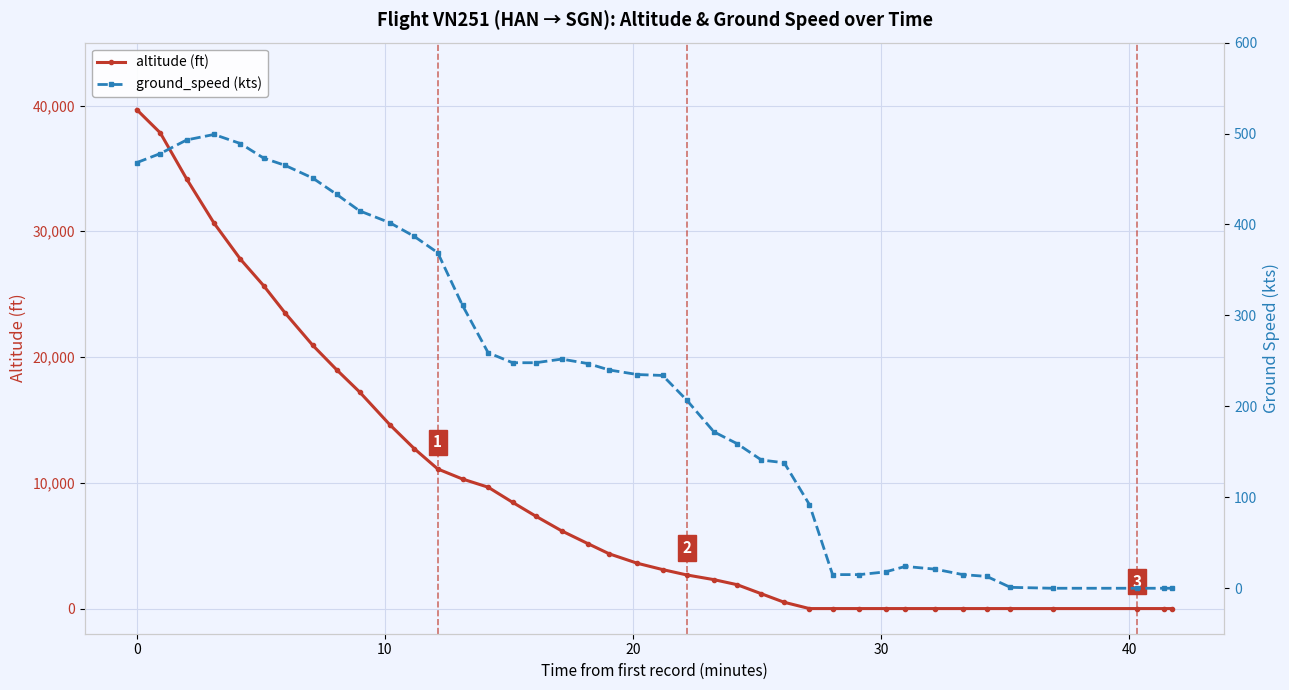

At how many categories does at least one series exceed 31095?

3